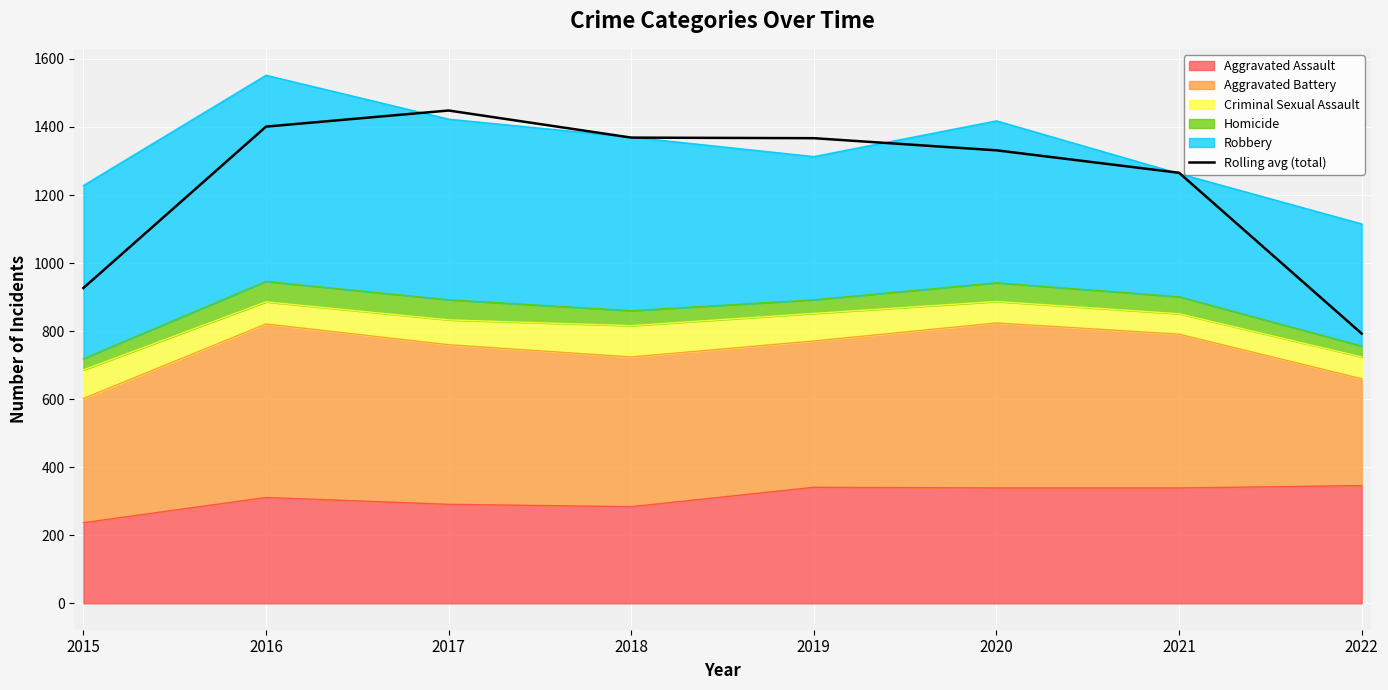

What is the value of the 5th point from the left?

1367.0